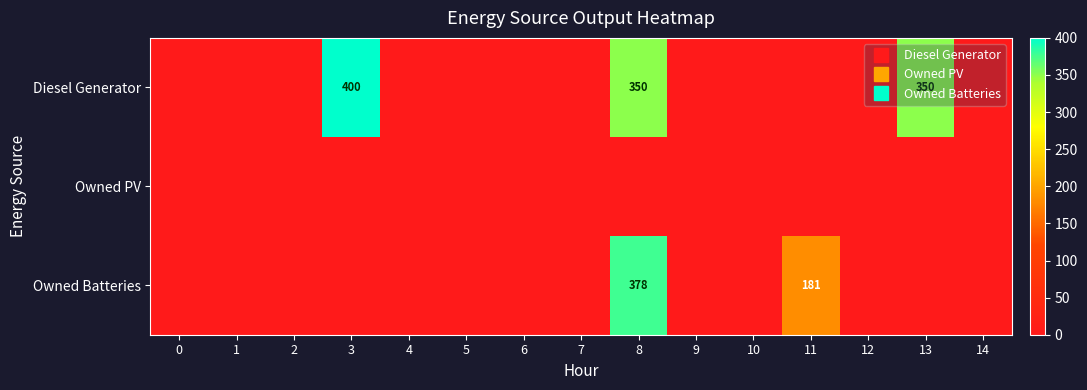

List the series in order of their overall mean, lowest first.

row_1, row_2, row_0